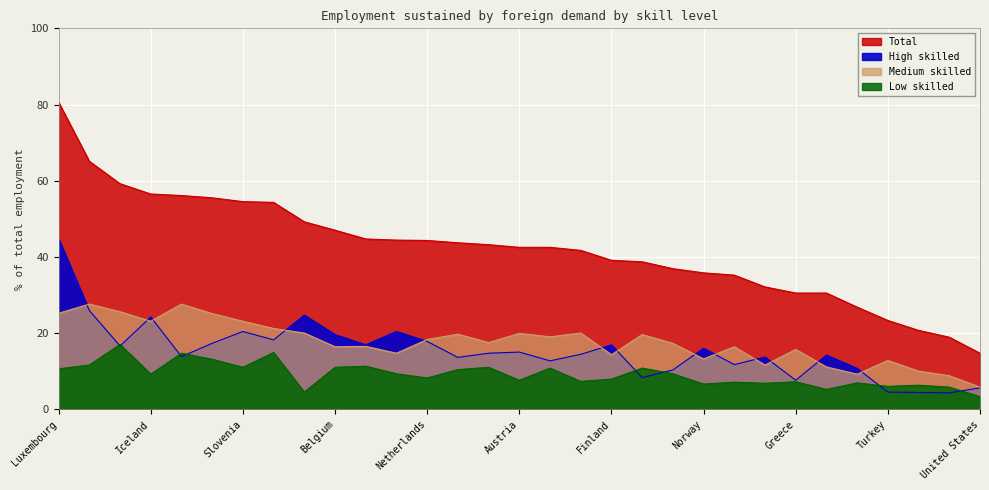

What is the label of the 14th point from the right?

Germany